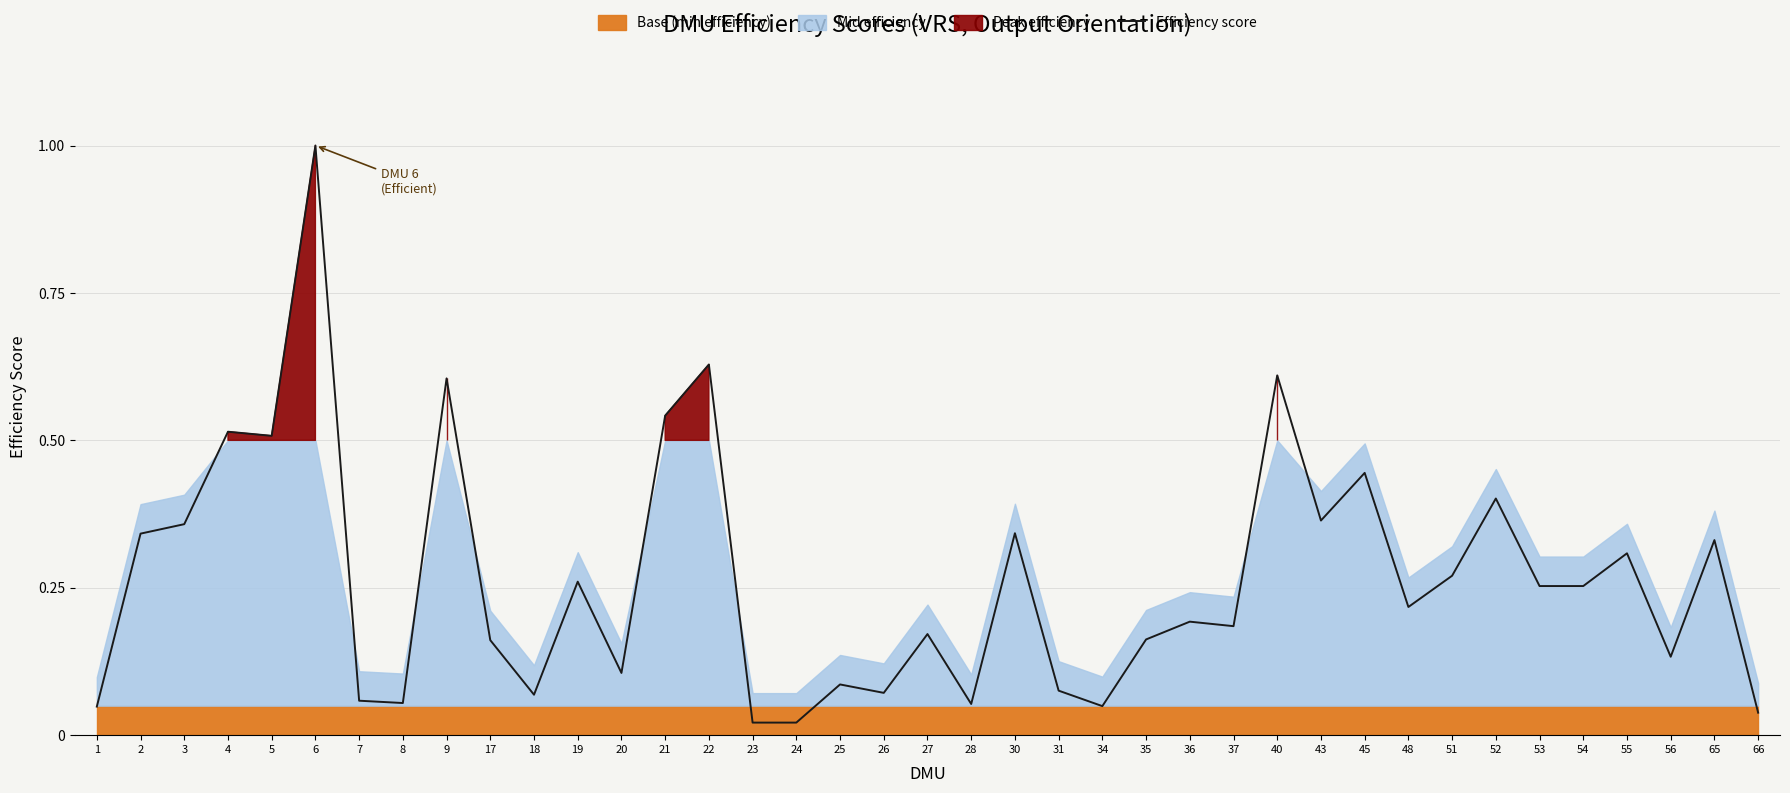

How many lines are shown in the chart?

1